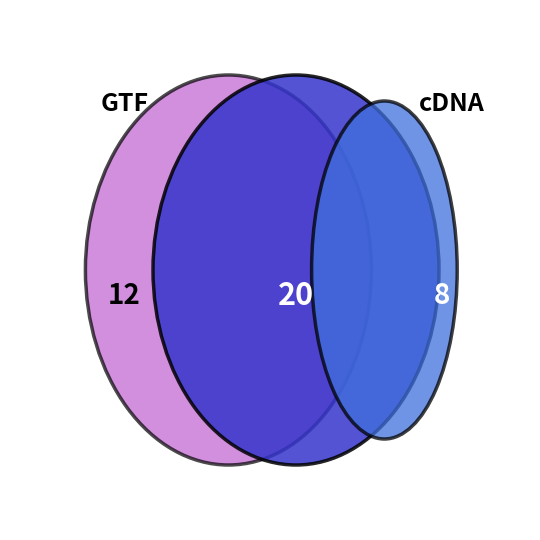

Does 1 represent more than half of the total?

No